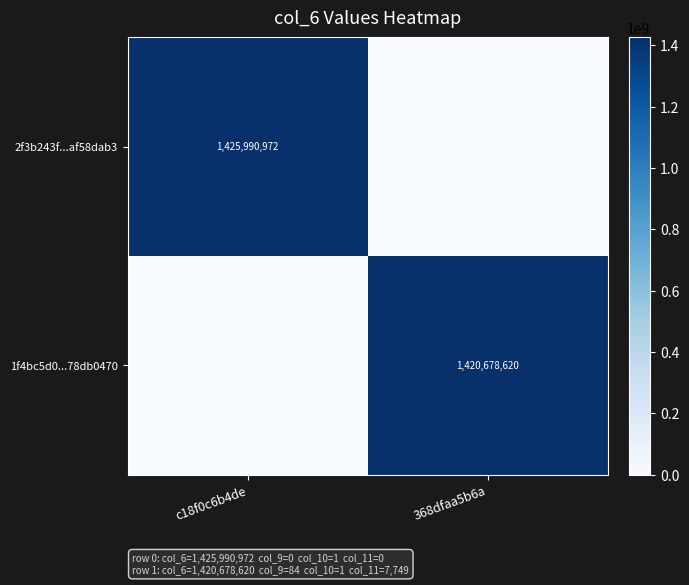

True or false: 2f3b243f...af58dab3 has a value of 992687066 at c18f0c6b4de.

False